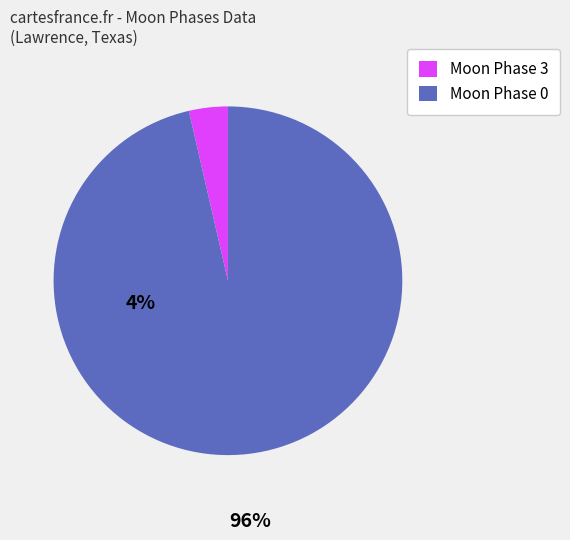

True or false: Moon Phase 3 accounts for 13% of the total.

False